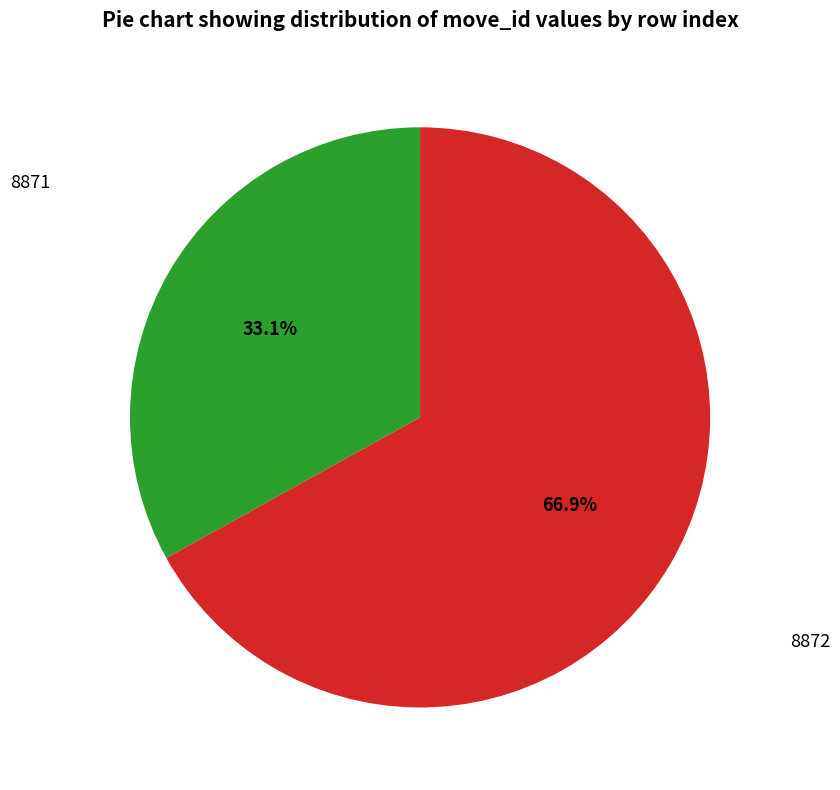

Which category has the smallest portion of the pie?

8871